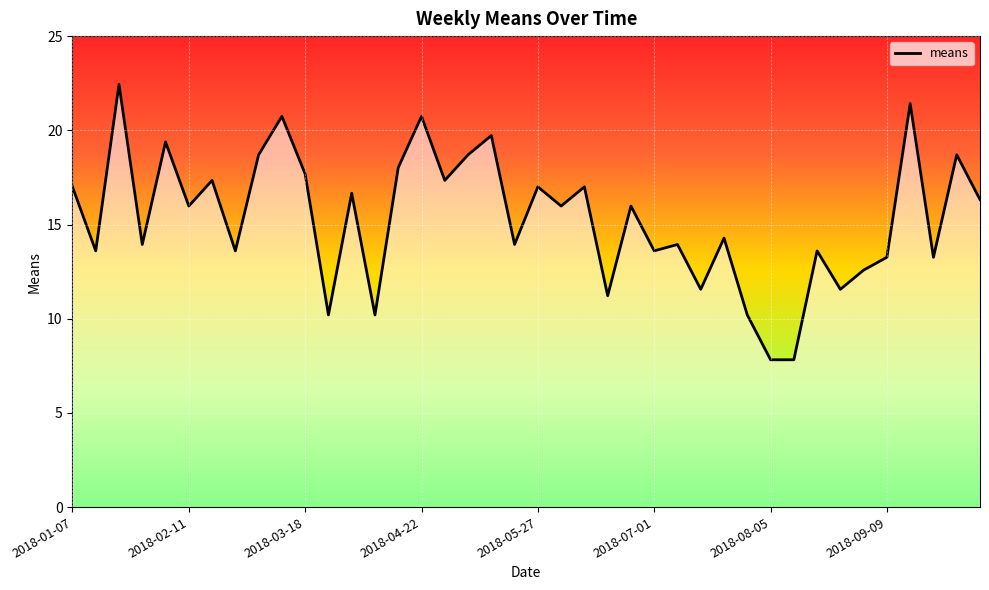

What is the difference between the maximum and minimum values?

14.6